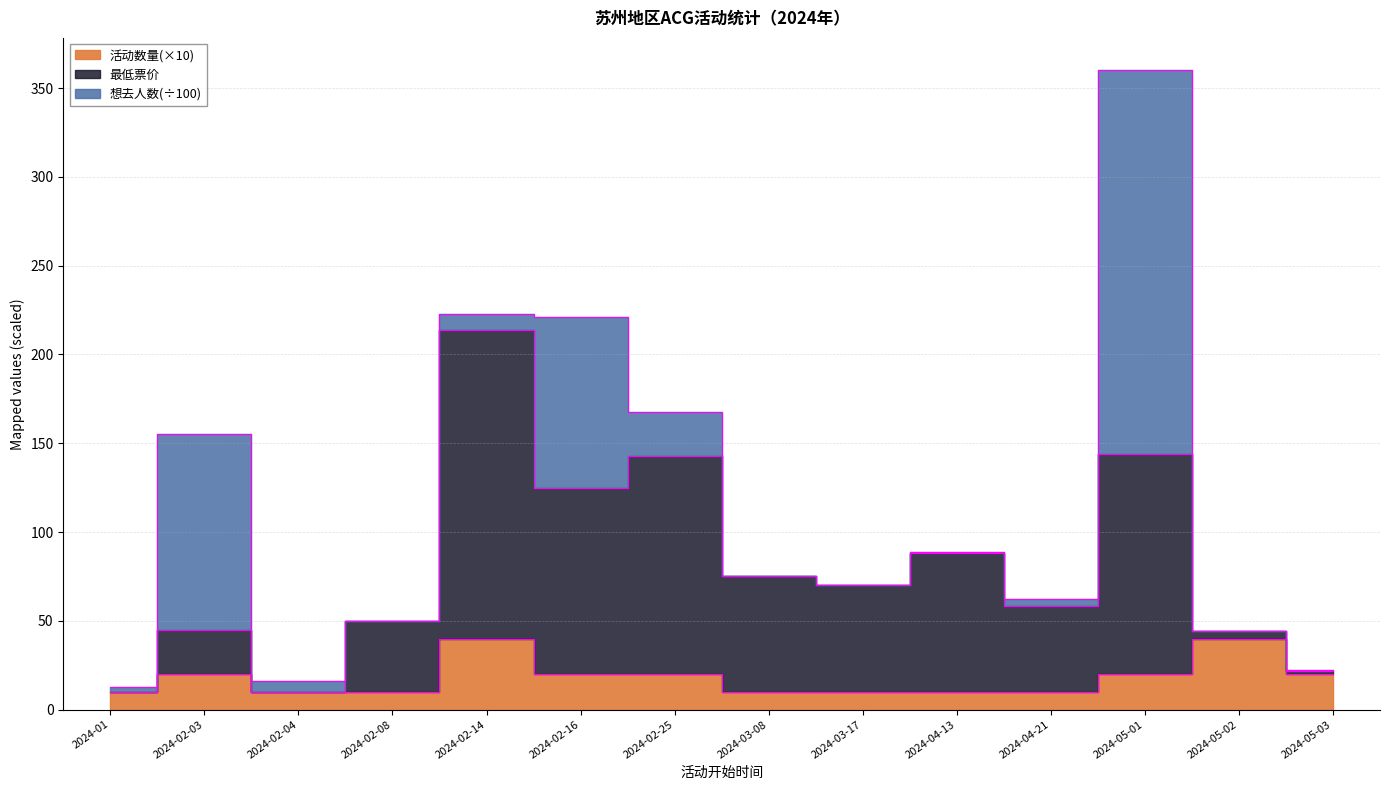

Where is 最低票价 nearest to the value 112?

2024-02-16